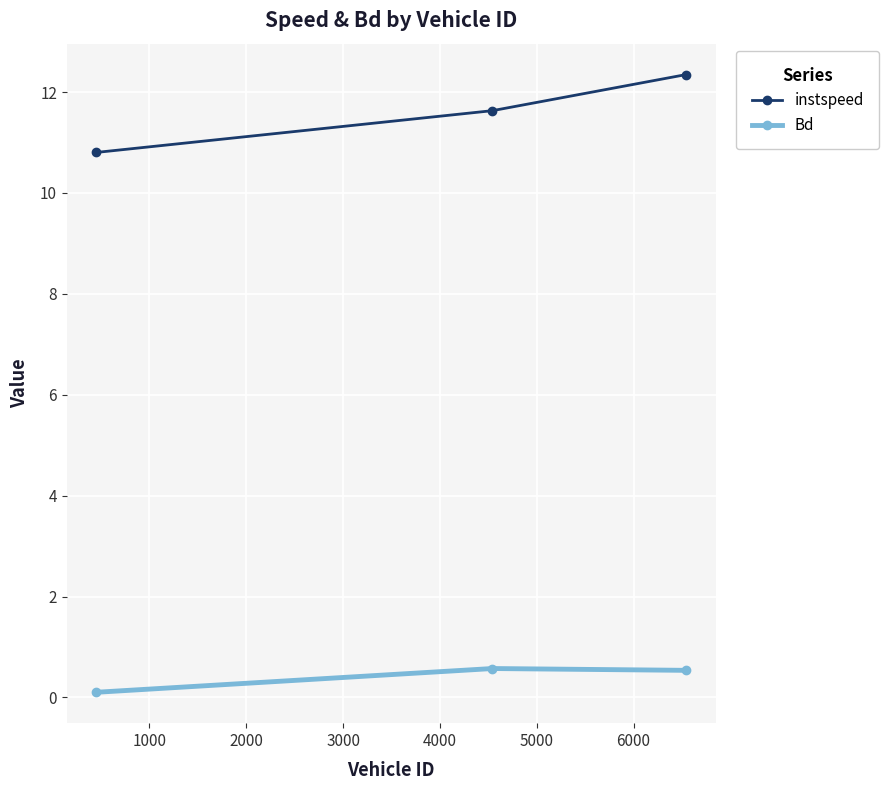

What is the maximum value shown in the chart?

12.3